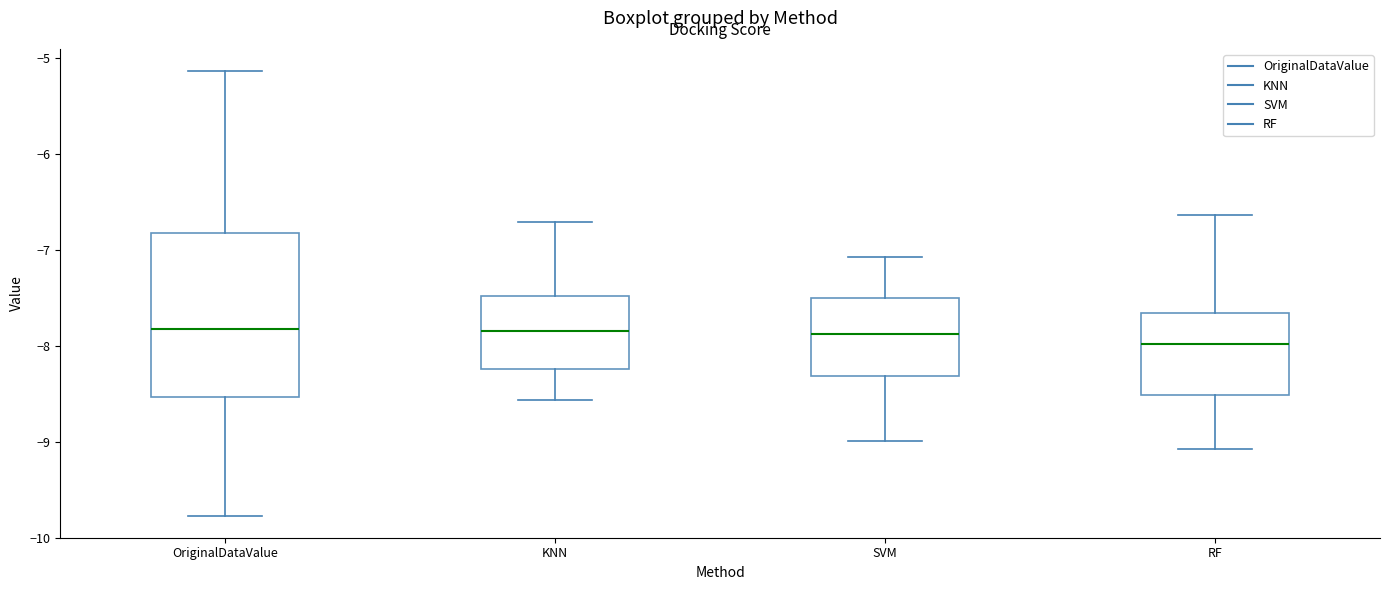

Reading left to right, transcribe this box plot: for each box, give where its median line is, the range the box spans, and where its two whiskers end, as read against the y-axis. The values are not printed on the chart, so give them approximately, as read against the axis.

OriginalDataValue: median -7.8, box -8.5 to -6.8, whiskers -9.8 to -5.1
KNN: median -7.9, box -8.2 to -7.5, whiskers -8.6 to -6.7
SVM: median -7.9, box -8.3 to -7.5, whiskers -9.0 to -7.1
RF: median -8.0, box -8.5 to -7.7, whiskers -9.1 to -6.6